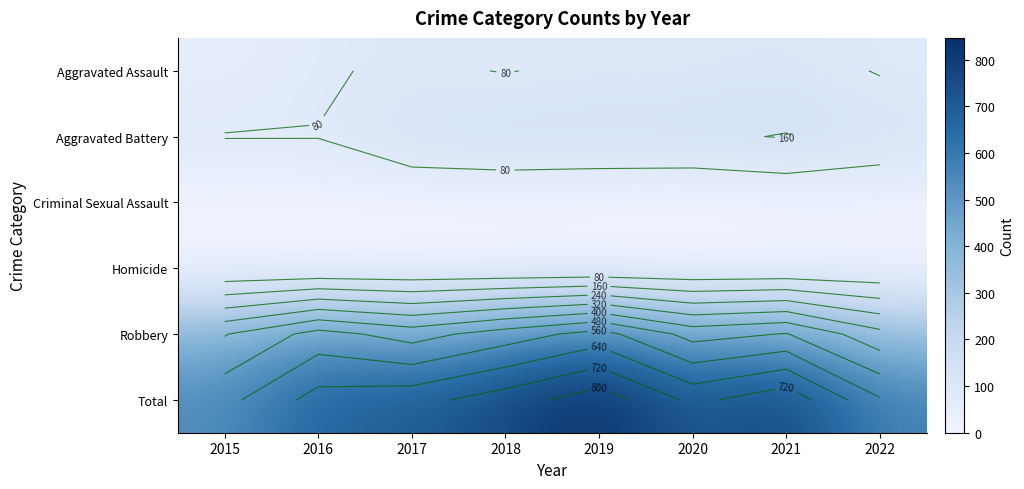

The value of Aggravated Assault at 2022 is 76. True or false?

True